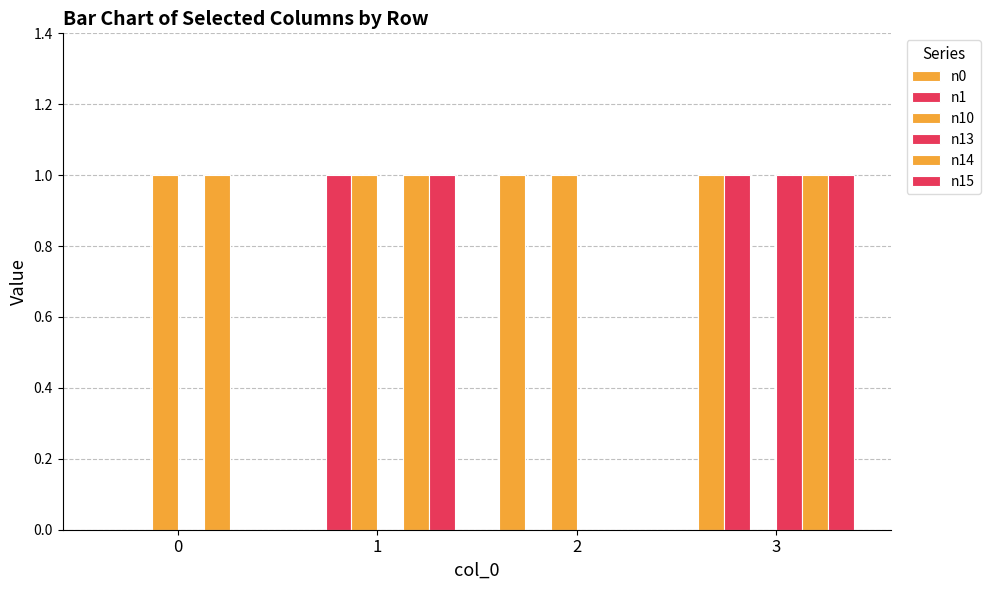

Are the bars grouped side by side (vs. stacked)?

Yes